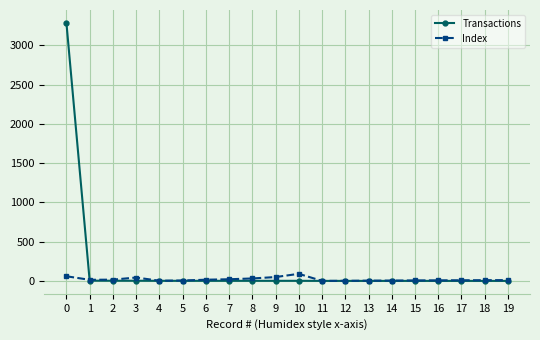

Which series has the widest spread of values?

Transactions